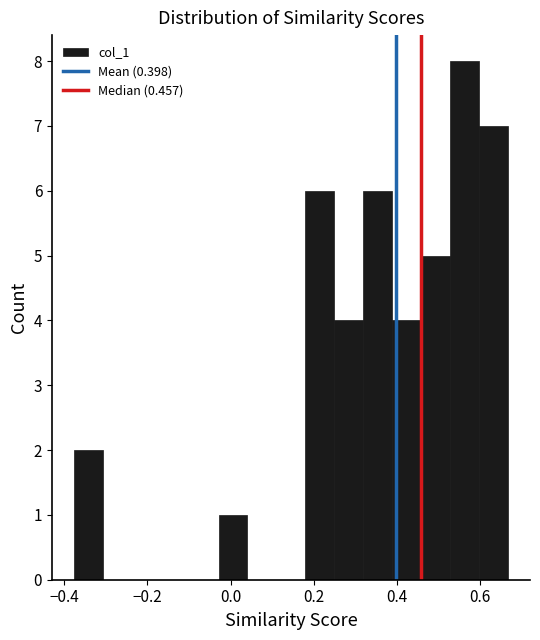

Read against the x-axis, roughly where is the centre of the tallest bar?

0.56